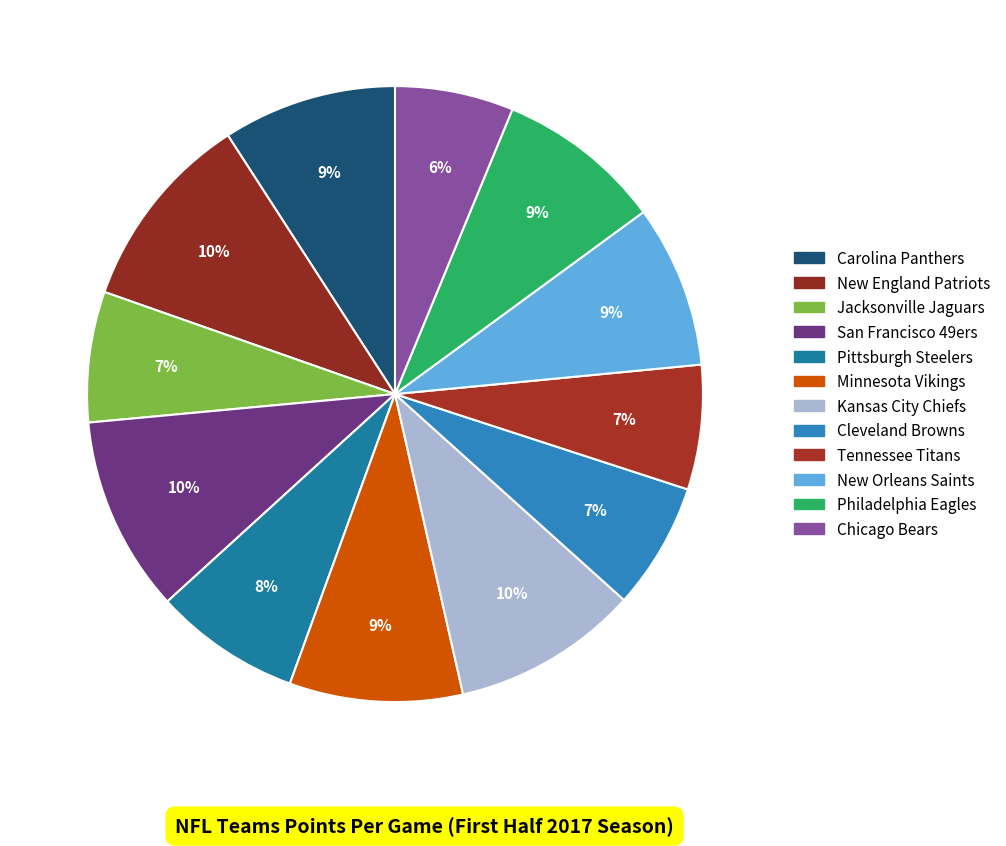

How many slices are in this pie chart?

12